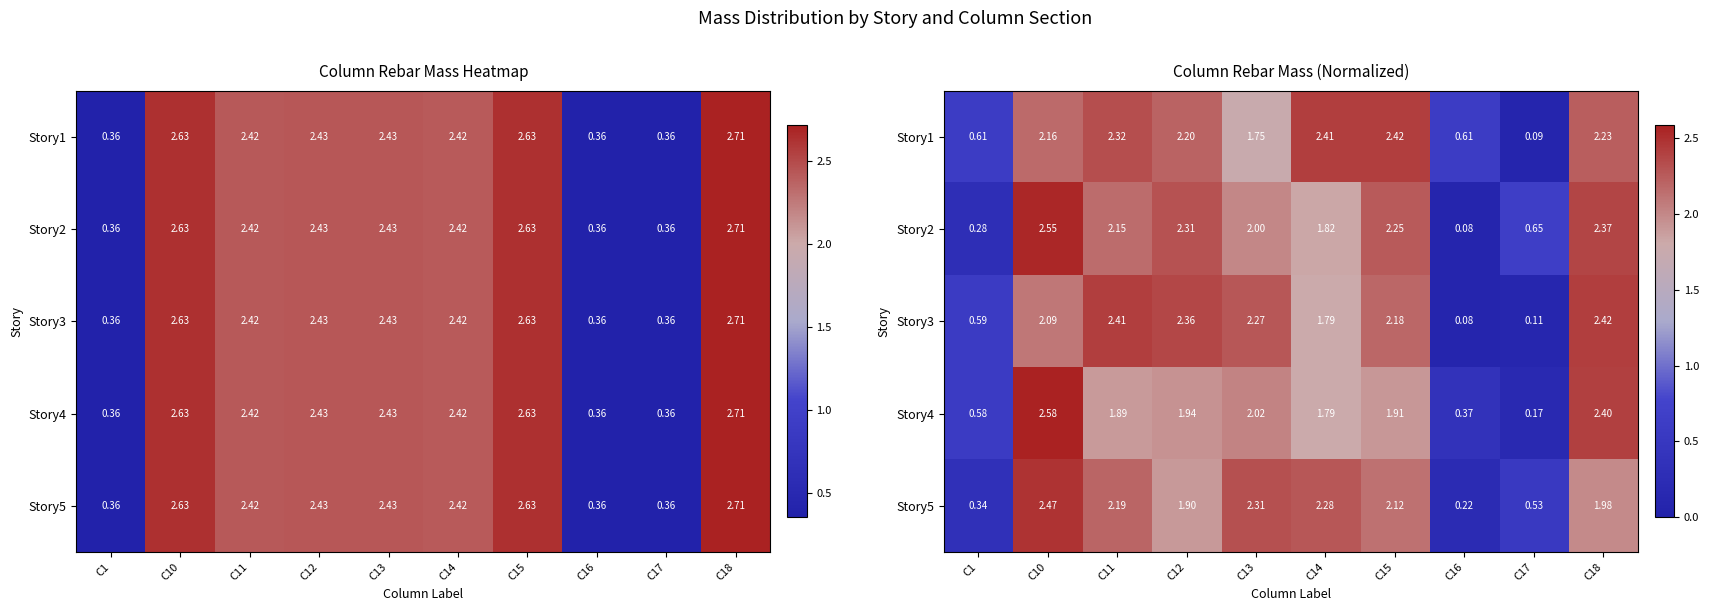

What is the sum of the Story2 values at C13 and C14?

3.8